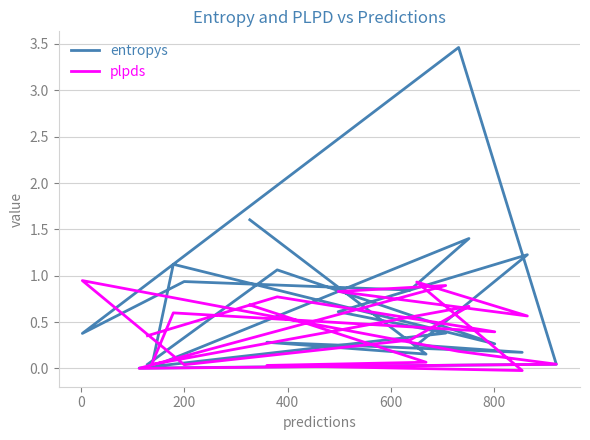

Is it true that plpds equals 0.1 at 1000?

False